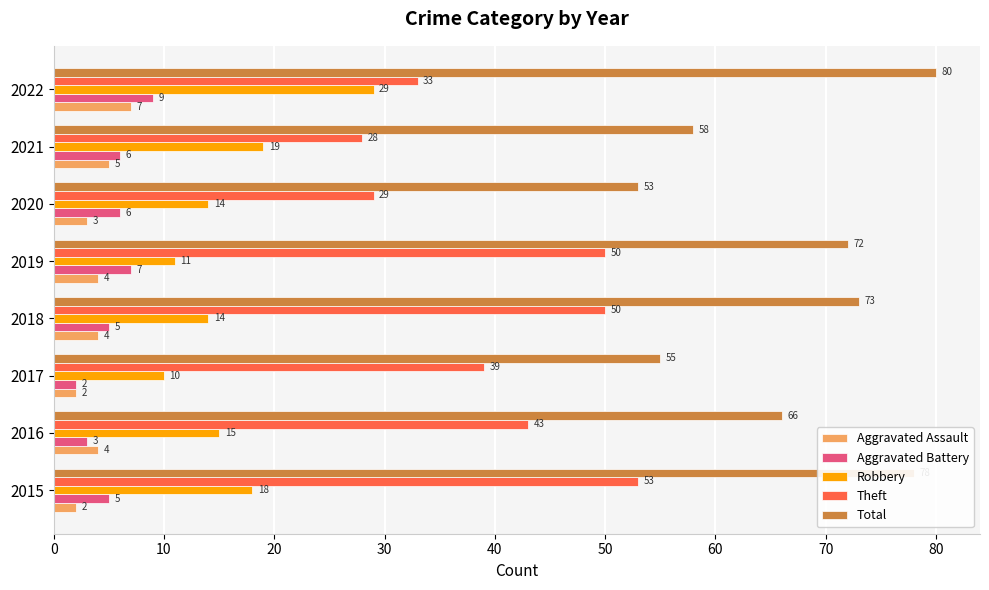

Which category has the highest value in the Total series?

2022